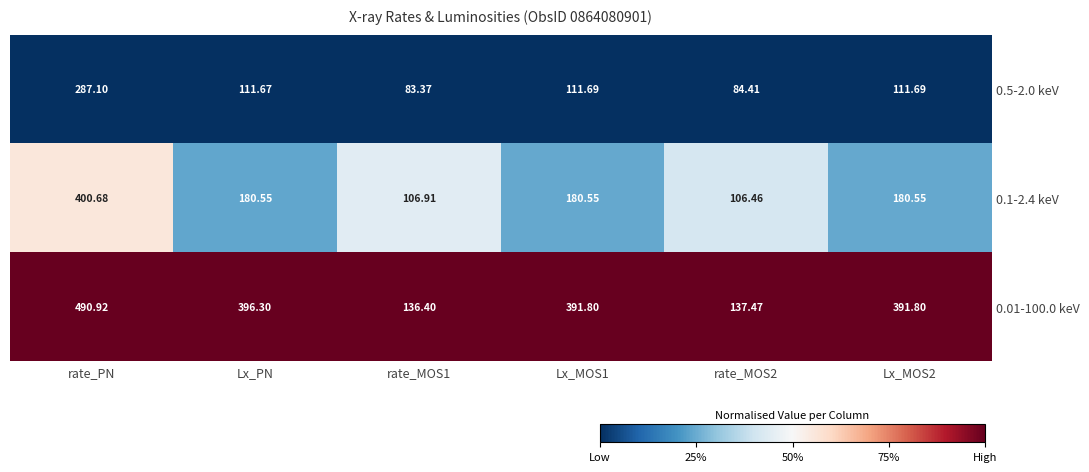

Where does the 0.5-2.0 keV series first go above 111?

rate_PN